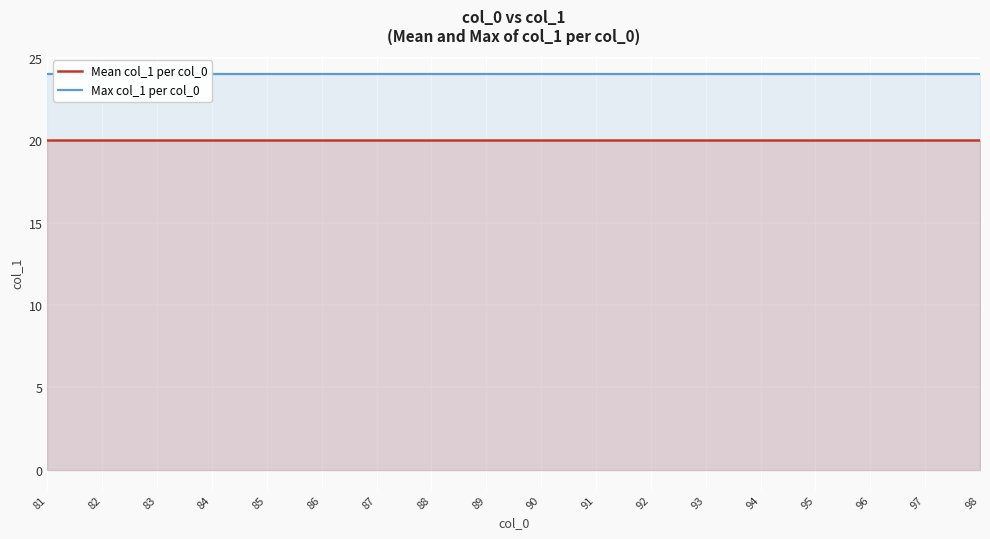

What is the difference between the highest and lowest values at 92?

4